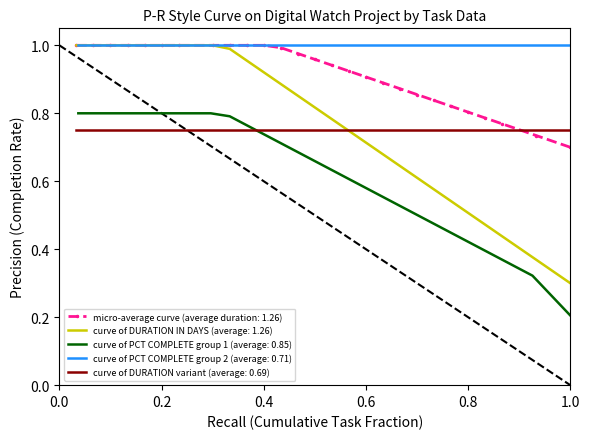

Is this an area chart (filled region under the line)?

No